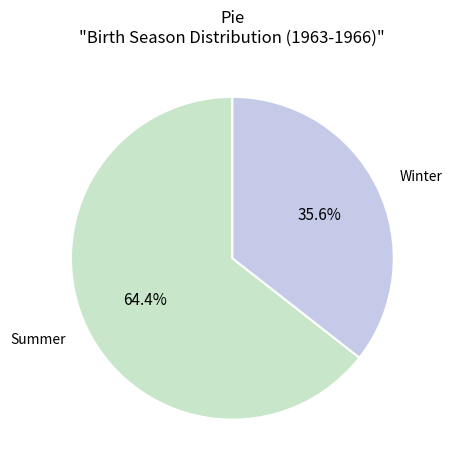

How many slices are in this pie chart?

2